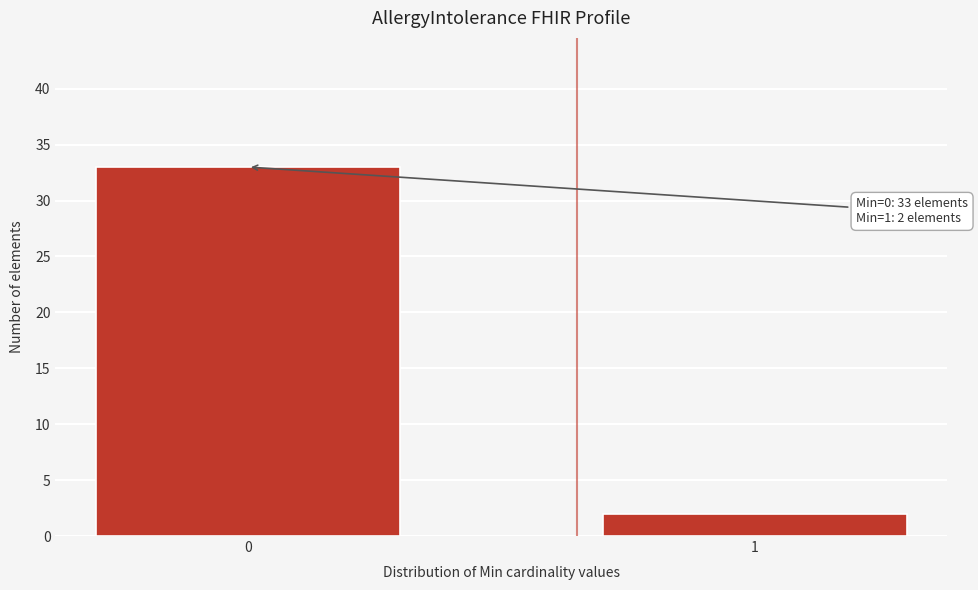

Reading right to left, transcribe all the data shown in this chart.

2	33